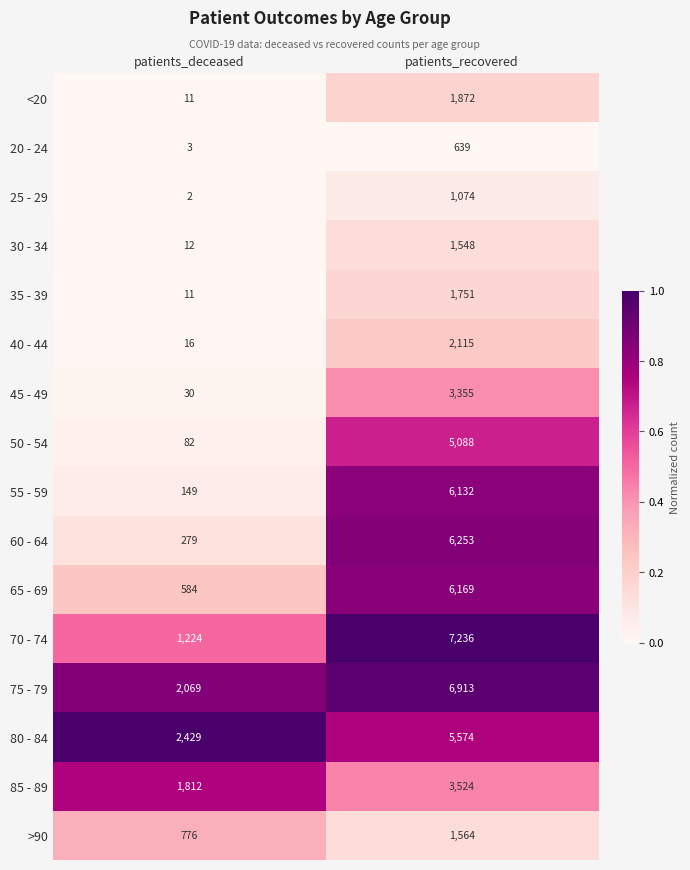

What is the difference between the maximum and minimum values in the 50 - 54 series?

5006